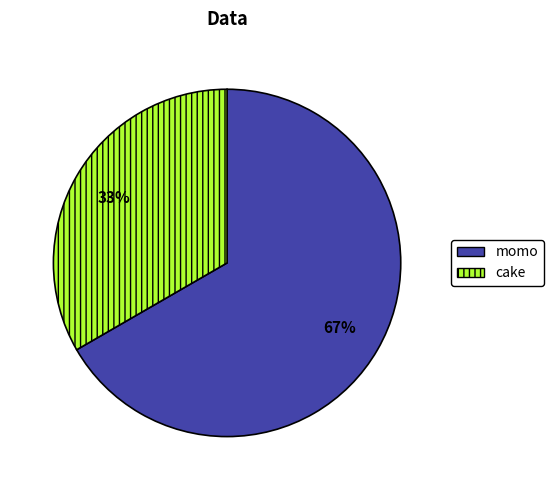

Which category has the smallest portion of the pie?

cake